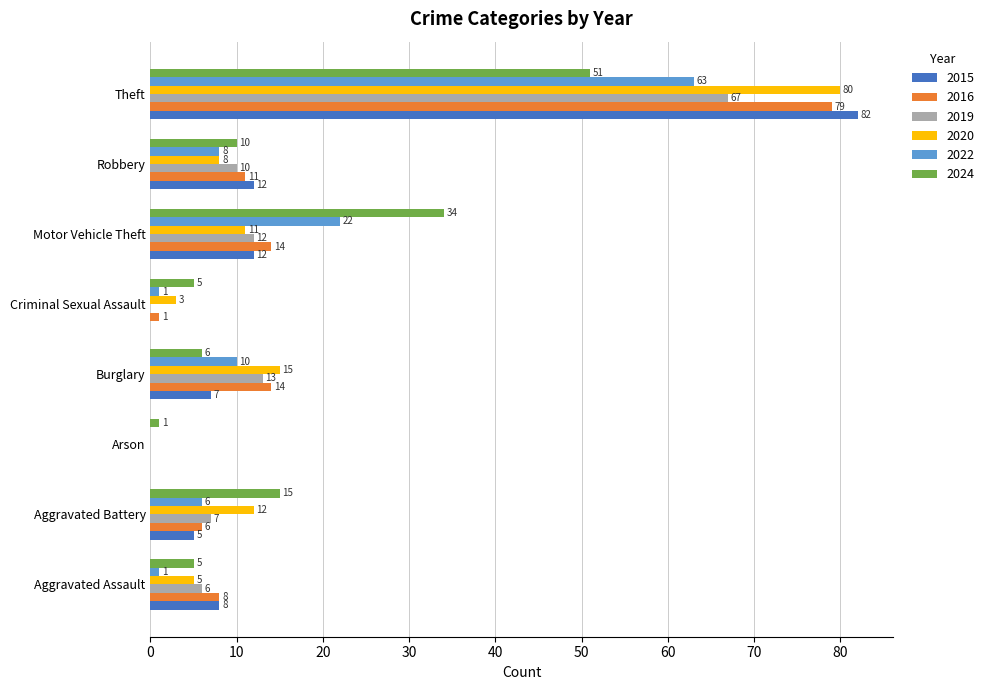

The 2020 series shows 42 at Theft. True or false?

False